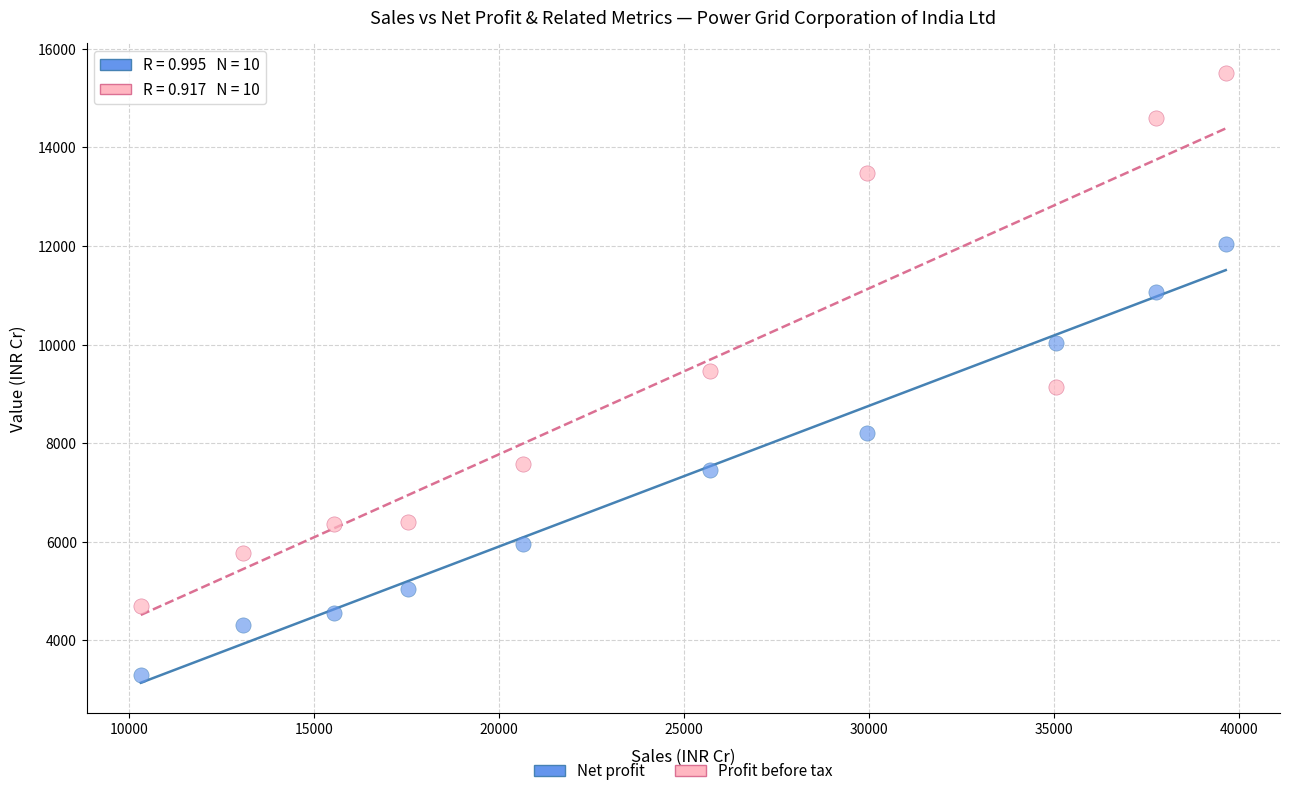

Which series contains the lowest Y value?

Net profit